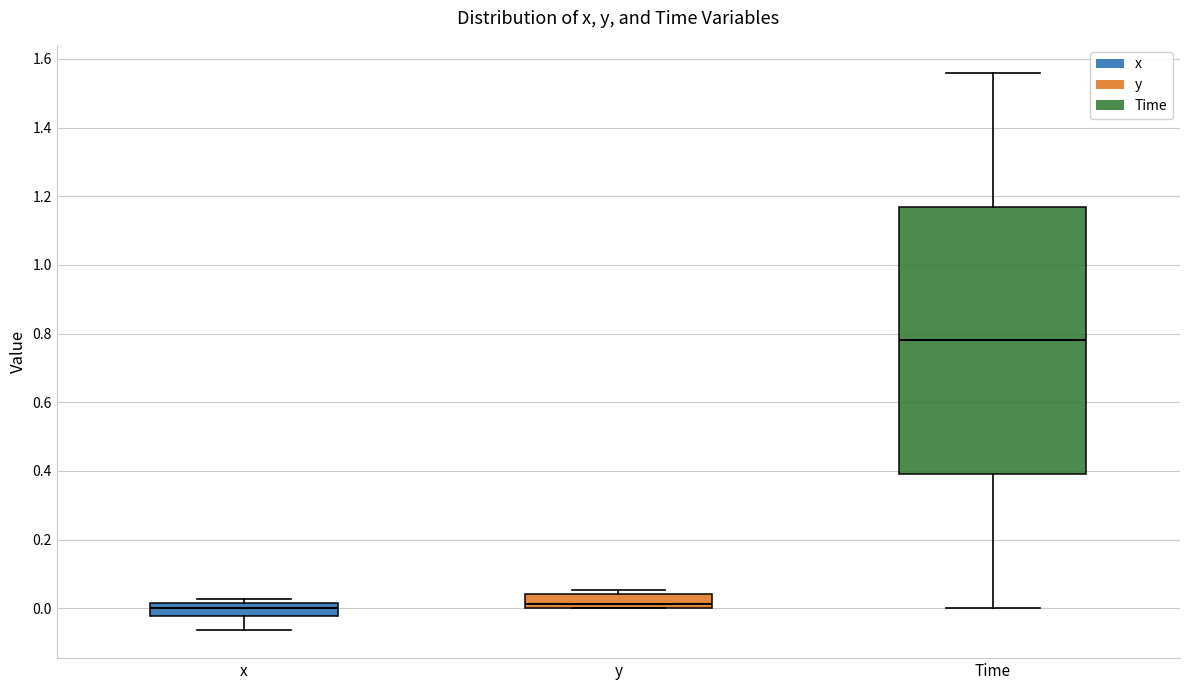

Which box is the tallest, from its lower edge to its upper edge?

Time